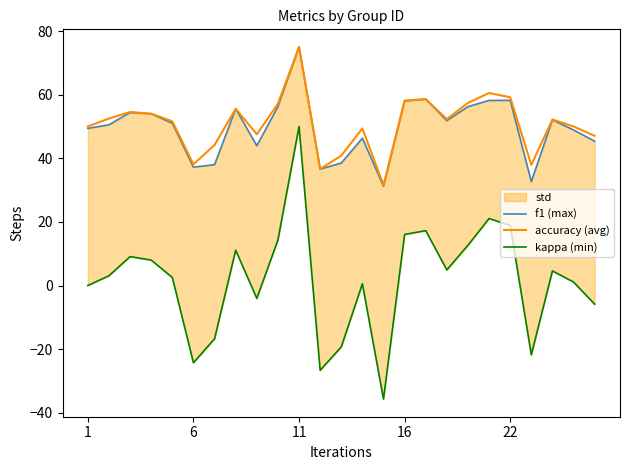

Which category has the highest value in the accuracy (avg) series?

11